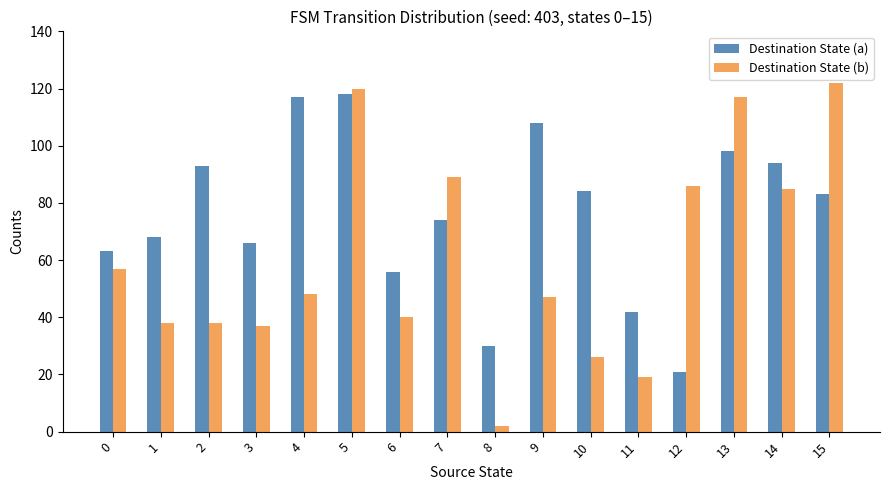

How many bars are there in each group?

2